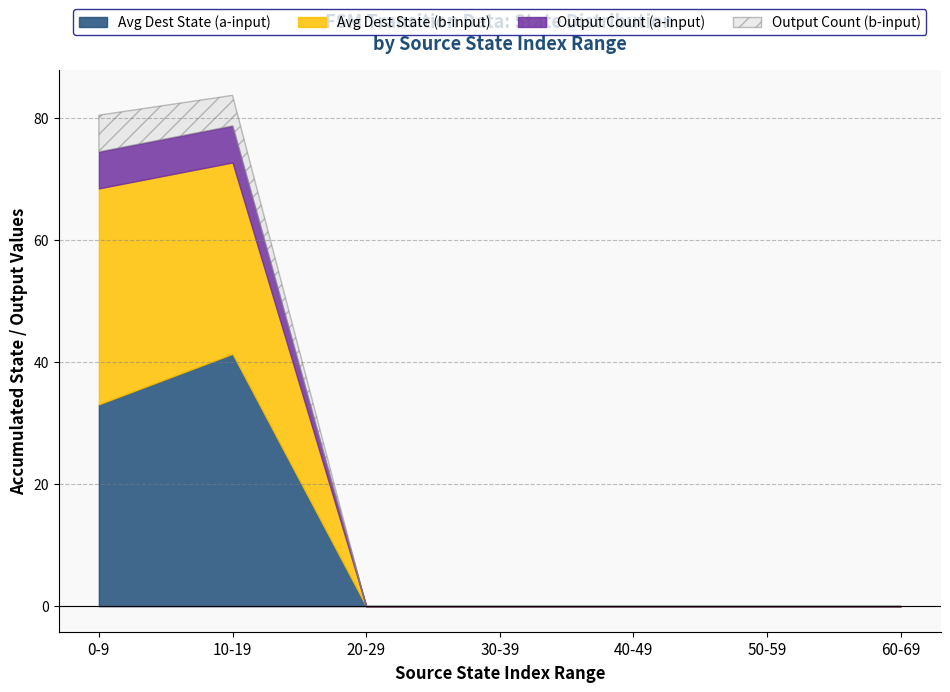

The Avg Dest State (a-input) series shows -19.5 at 30-39. True or false?

False